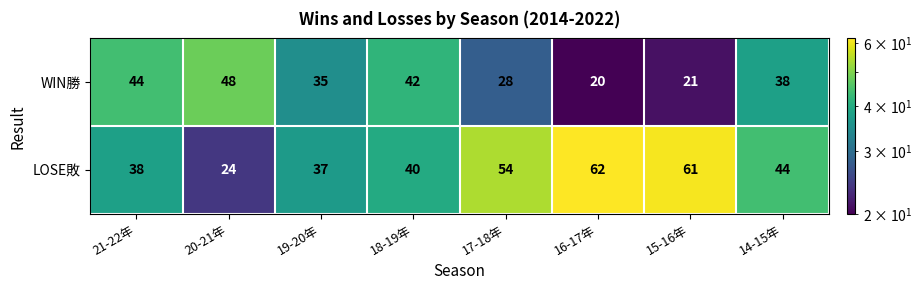

What is the difference between the maximum and minimum values in the LOSE敗 series?

38